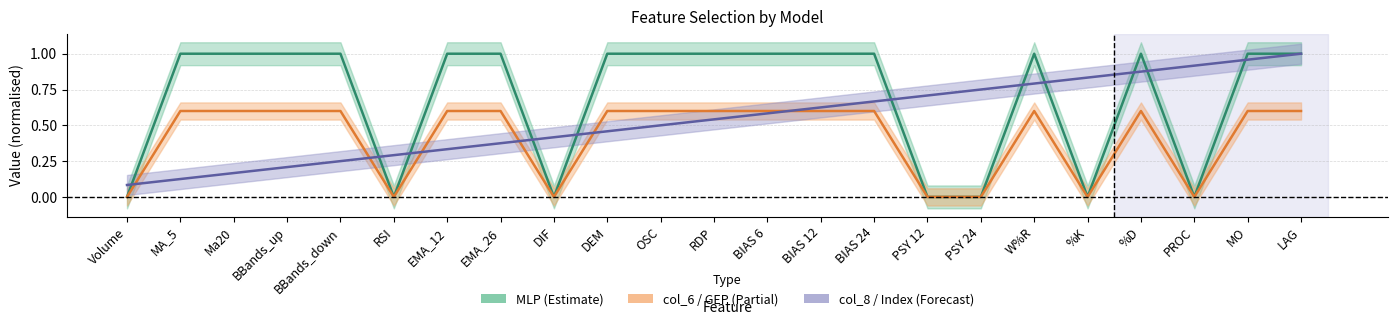

Reading right to left, extract all data points from this chart.

MLP: 1.0	1.0	0.0	1.0	0.0	1.0	0.0	0.0	1.0	1.0	1.0	1.0	1.0	1.0	0.0	1.0	1.0	0.0	1.0	1.0	1.0	1.0	0.0
col_6 (GEP): 0.6	0.6	0.0	0.6	0.0	0.6	0.0	0.0	0.6	0.6	0.6	0.6	0.6	0.6	0.0	0.6	0.6	0.0	0.6	0.6	0.6	0.6	0.0
col_8 (Index): 1.0	1.0	0.9	0.9	0.8	0.8	0.8	0.7	0.7	0.6	0.6	0.5	0.5	0.5	0.4	0.4	0.3	0.3	0.2	0.2	0.2	0.1	0.1